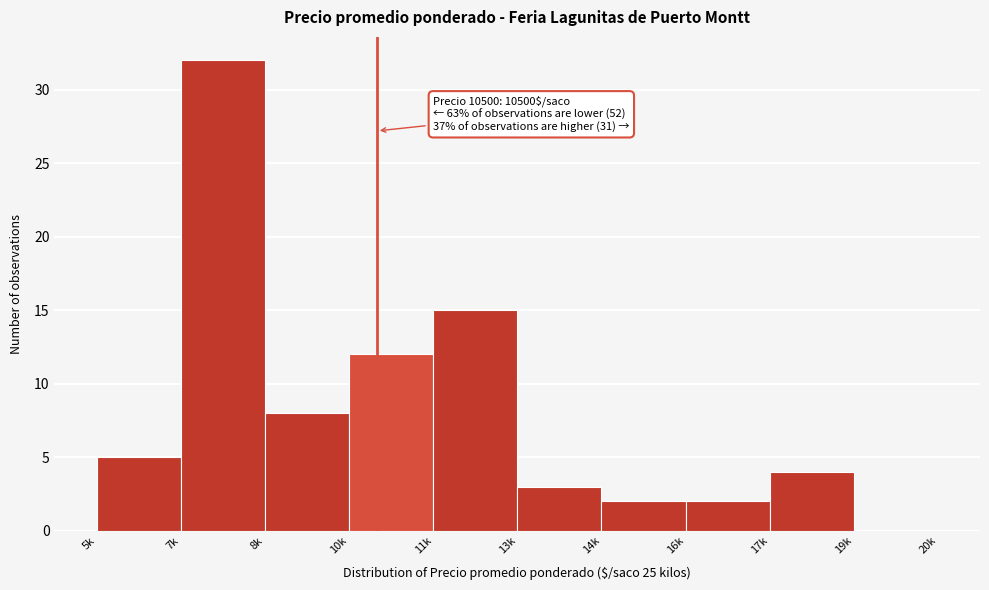

Reading right to left, transcribe all the data shown in this chart.

19k=0	17k=4	16k=2	14k=2	13k=3	11k=15	10k=12	8k=8	7k=32	5k=5